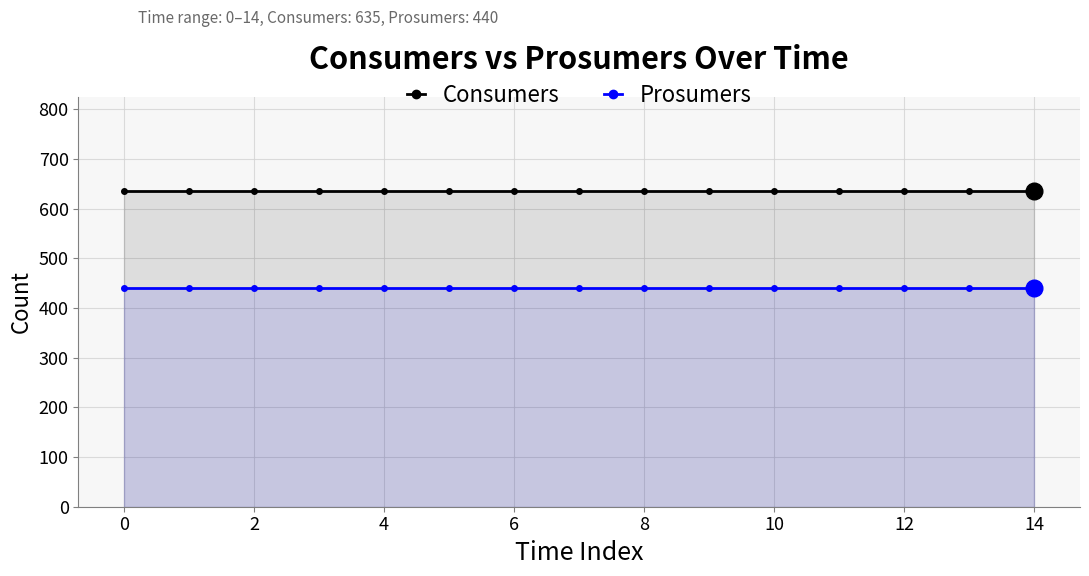

True or false: Prosumers and Consumers intersect in this chart.

False